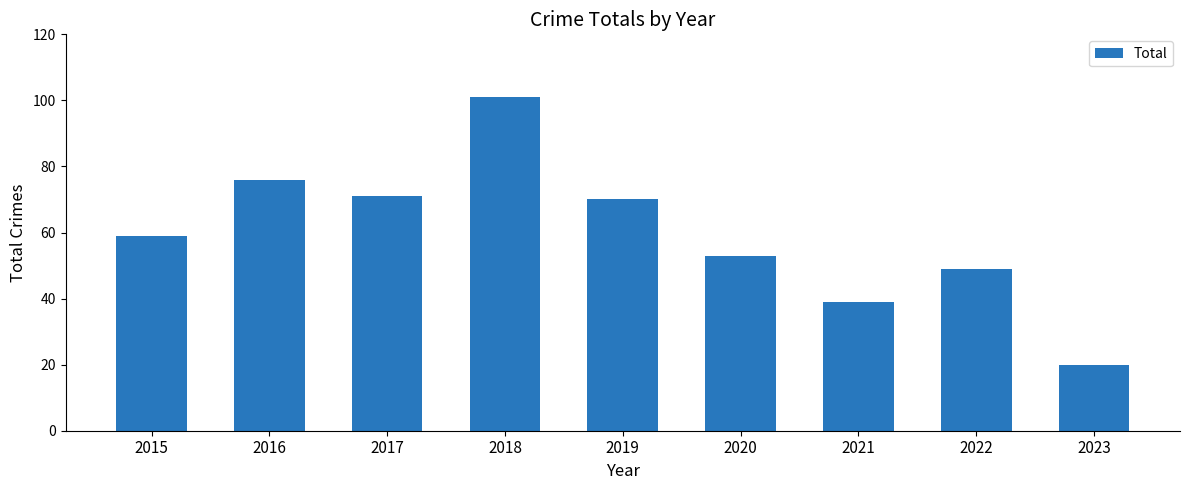

How many data points are less than 59?

4